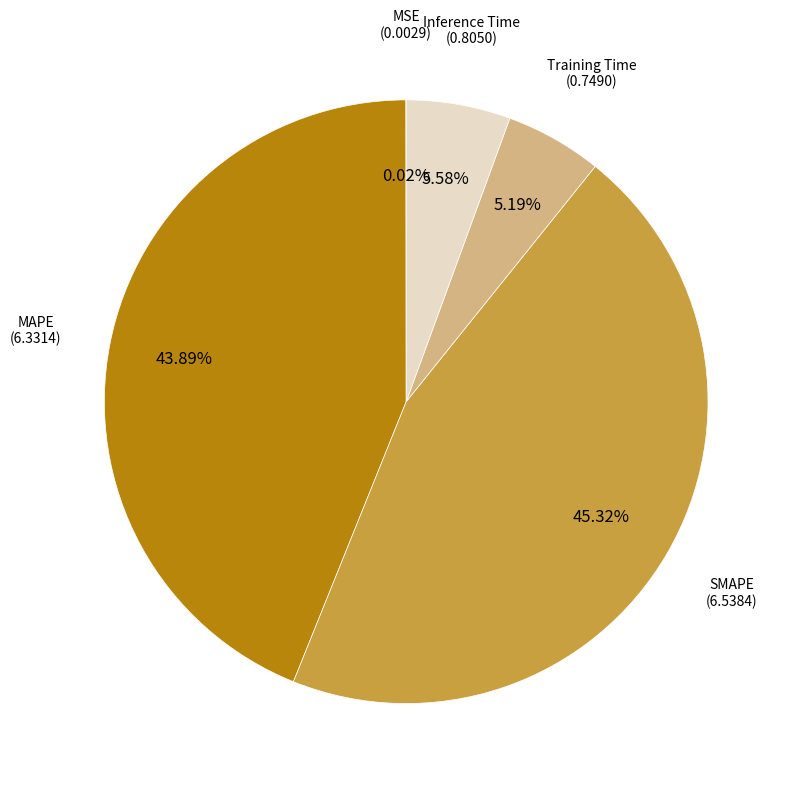

Does any single category account for the majority?

No